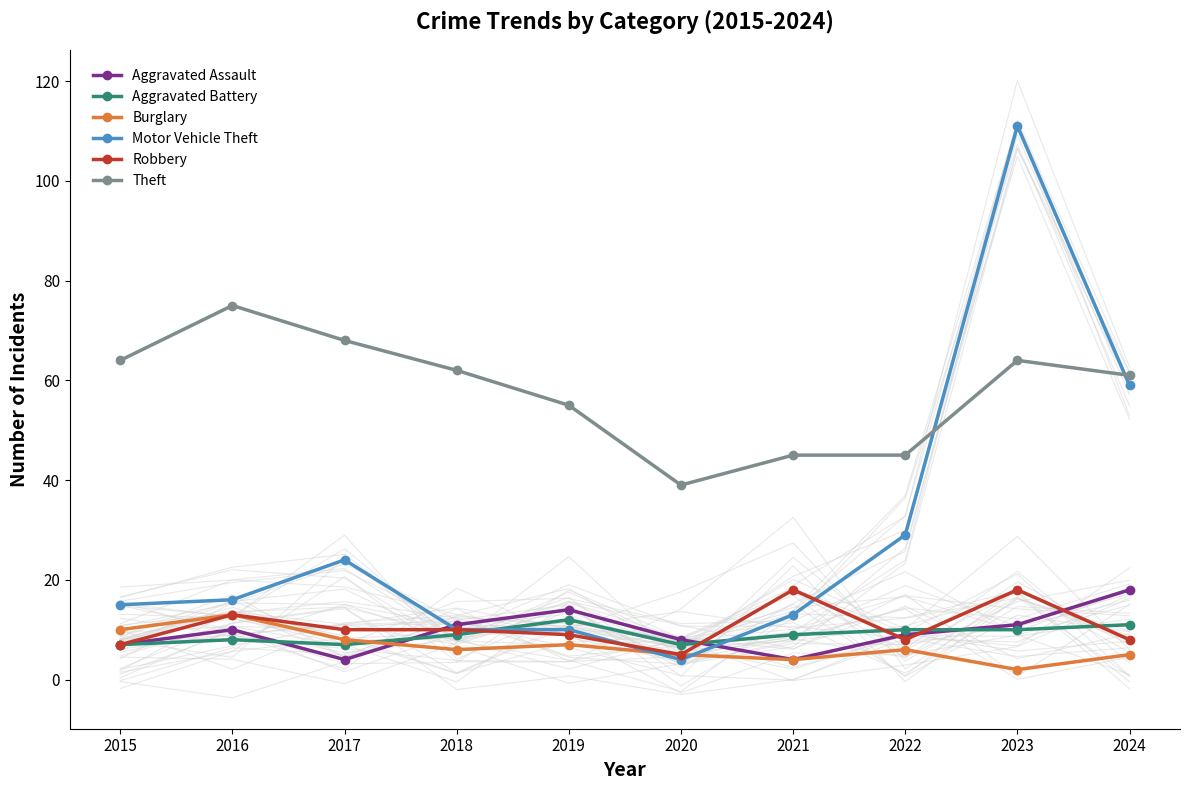

How many values in the Aggravated Battery series are below 9?

4